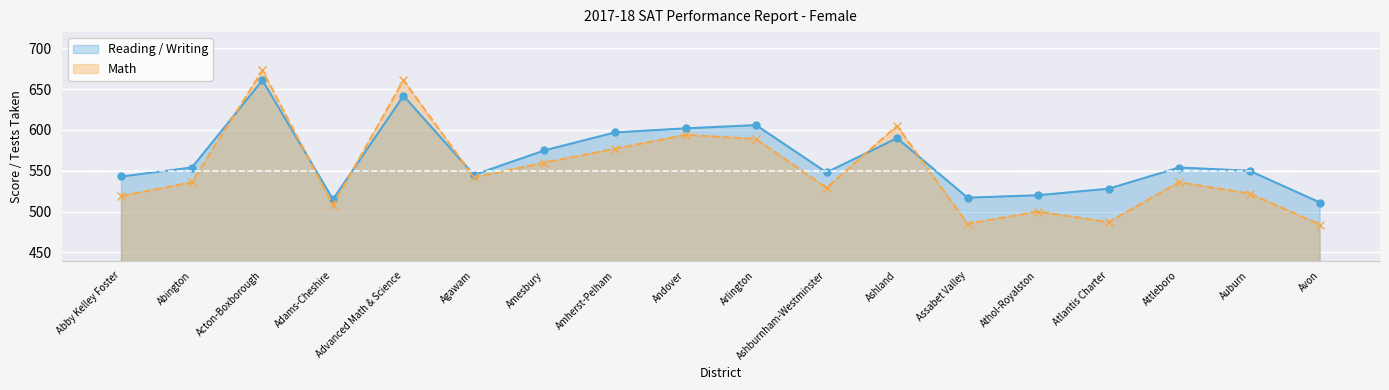

What is the sum of the Reading / Writing values at Attleboro and Amherst-Pelham?

1151